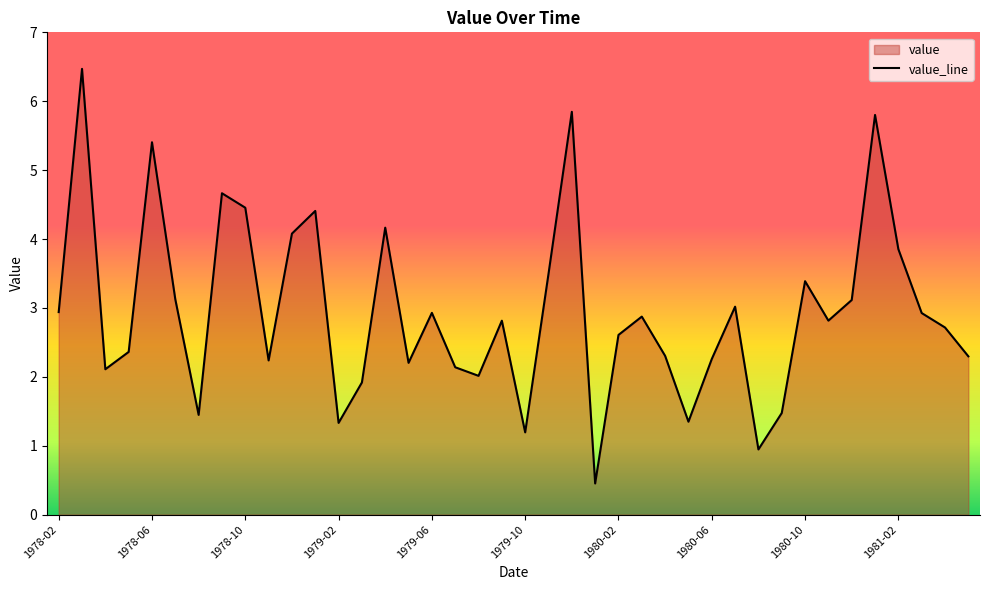

List the labels in order of value, smallest first.

1980-01, 1980-08, 1979-10, 1979-02, 1980-05, 1978-08, 1980-09, 1979-03, 1979-08, 1978-04, 1979-07, 1979-05, 1978-11, 1980-06, 1981-05, 1980-04, 1978-05, 1980-02, 1981-04, 1979-09, 1980-11, 1980-03, 1981-03, 1979-06, 1978-02, 1980-07, 1980-12, 1978-07, 1980-10, 1979-11, 1981-02, 1978-12, 1979-04, 1979-01, 1978-10, 1978-09, 1978-06, 1981-01, 1979-12, 1978-03